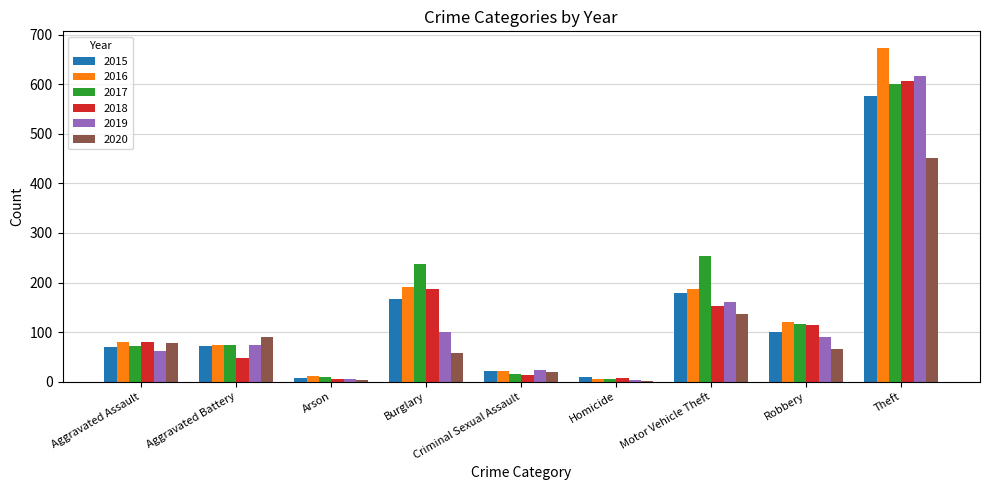

What is the greatest value displayed?

673